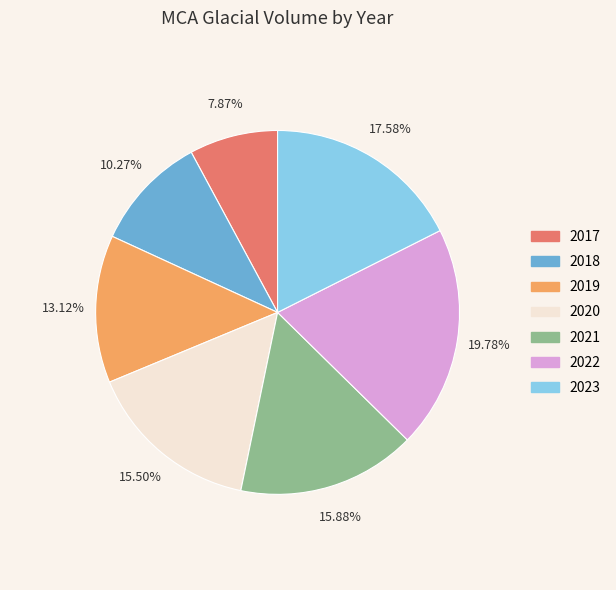

To the nearest percent, what is the difference between the largest and smallest slice percentages?

12%